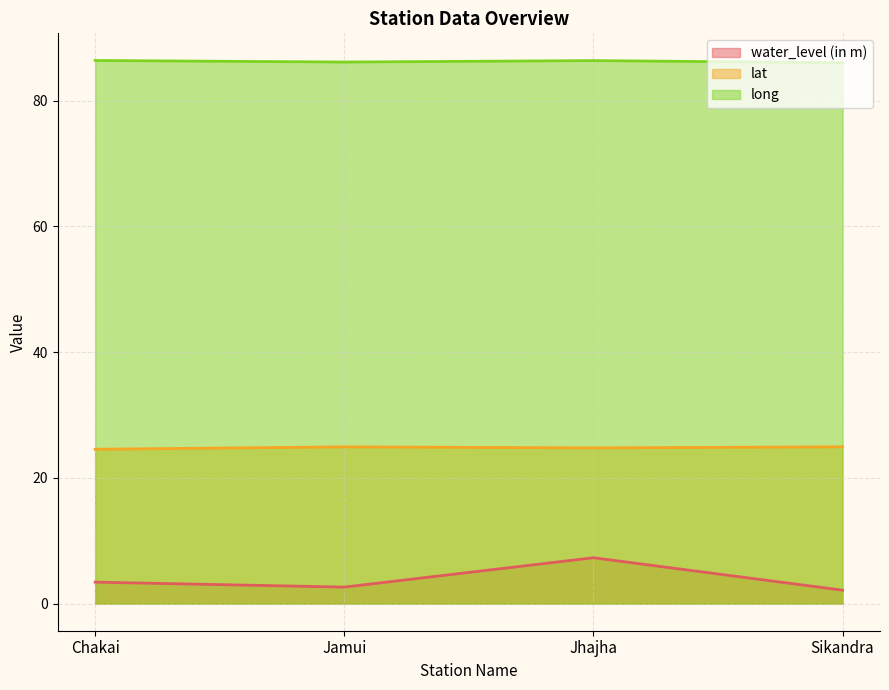

What are all the series names shown in the legend?

water_level (in m), lat, long